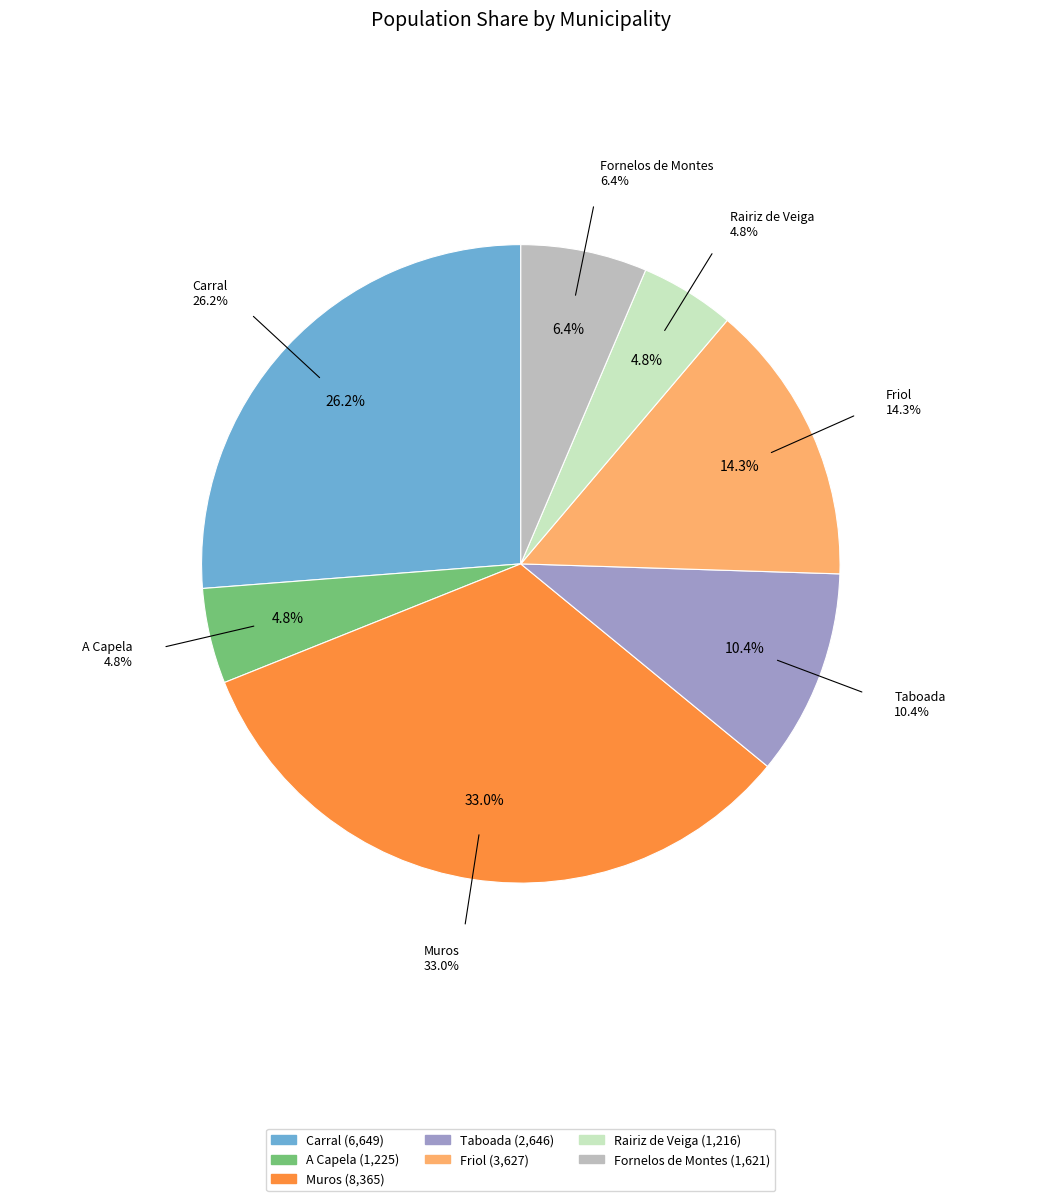

To the nearest percent, what percentage of the pie is Rairiz de Veiga?

5%